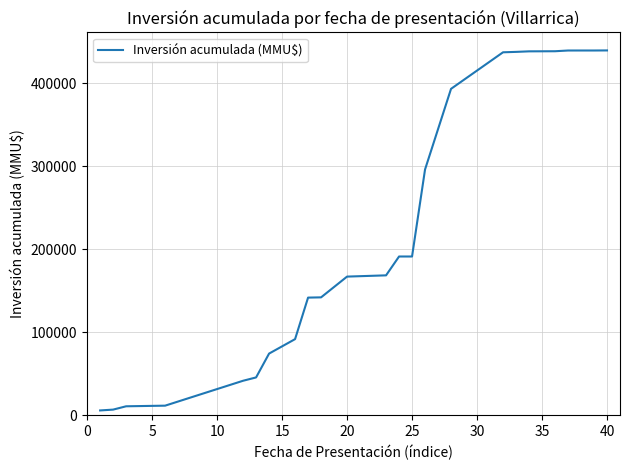

What is the difference between the maximum and minimum values?

433525